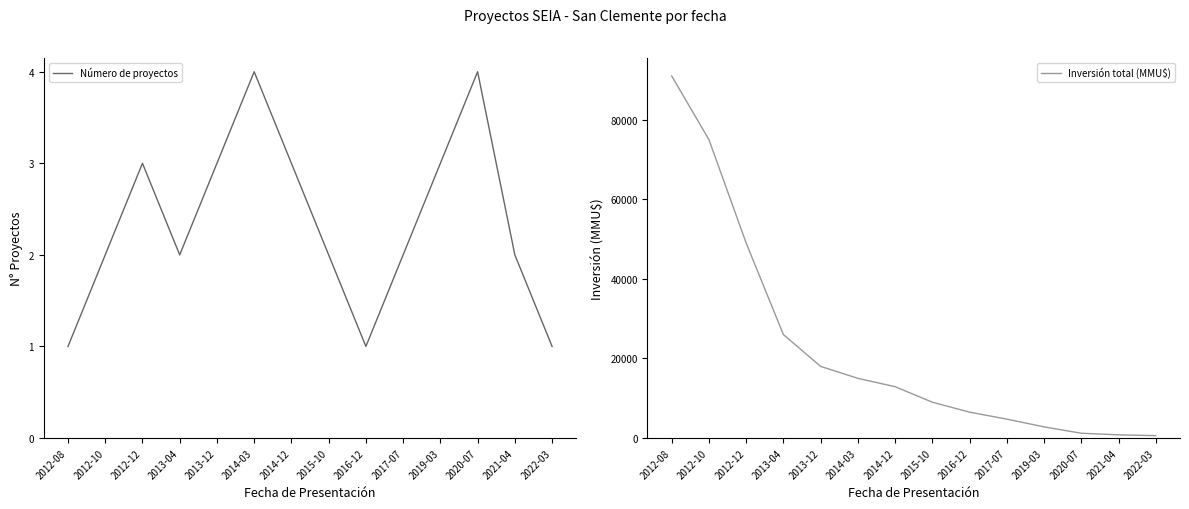

At which label does Inversión total (MMU$) first exceed 12900?

2012-08